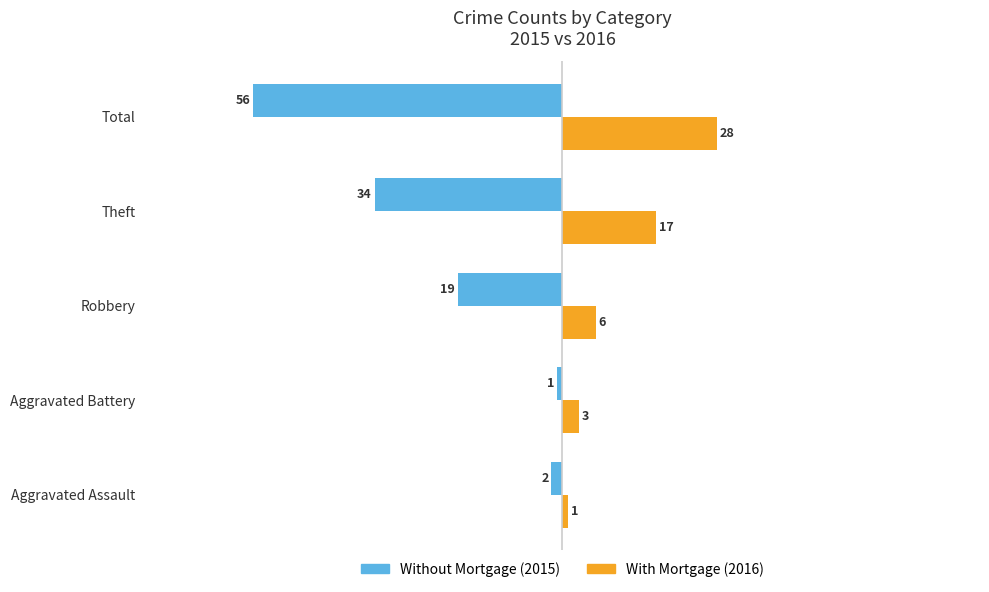

Which category has the highest value across all series?

Total